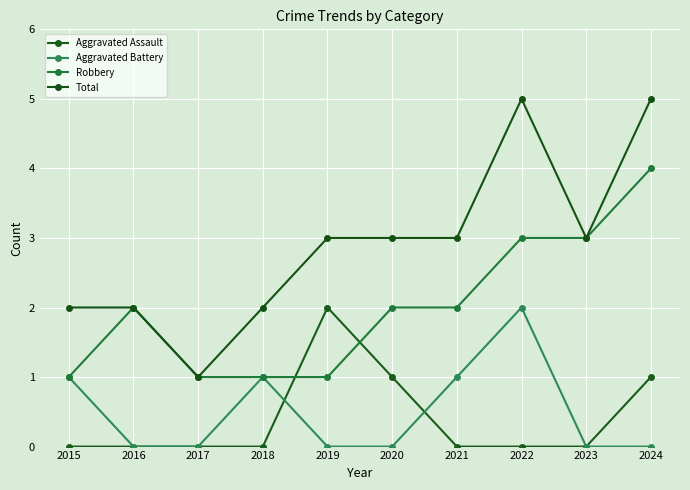

Reading left to right, what are all the values shown in this chart?

Aggravated Assault: 2015=0	2016=0	2017=0	2018=0	2019=2	2020=1	2021=0	2022=0	2023=0	2024=1
Aggravated Battery: 2015=1	2016=0	2017=0	2018=1	2019=0	2020=0	2021=1	2022=2	2023=0	2024=0
Robbery: 2015=1	2016=2	2017=1	2018=1	2019=1	2020=2	2021=2	2022=3	2023=3	2024=4
Total: 2015=2	2016=2	2017=1	2018=2	2019=3	2020=3	2021=3	2022=5	2023=3	2024=5